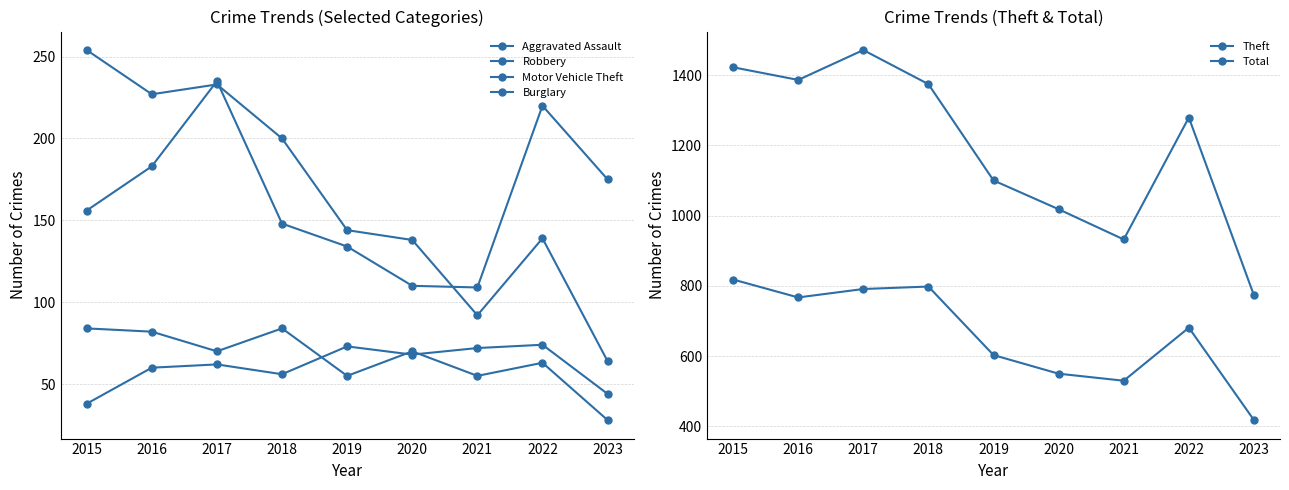

Does the chart have visible grid lines?

Yes